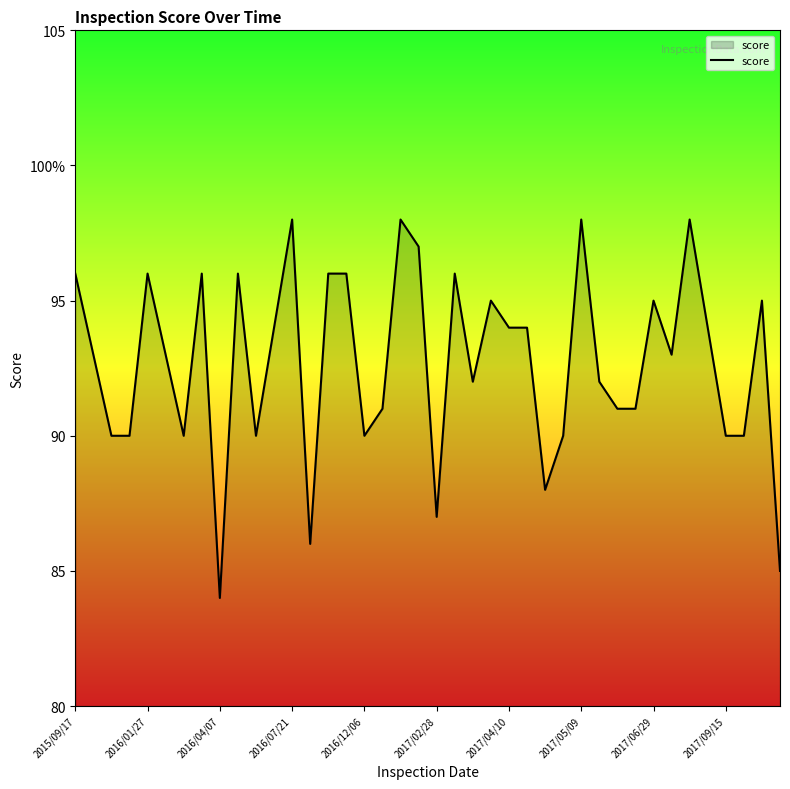

True or false: the data has more than 2 interior local peaks.

True